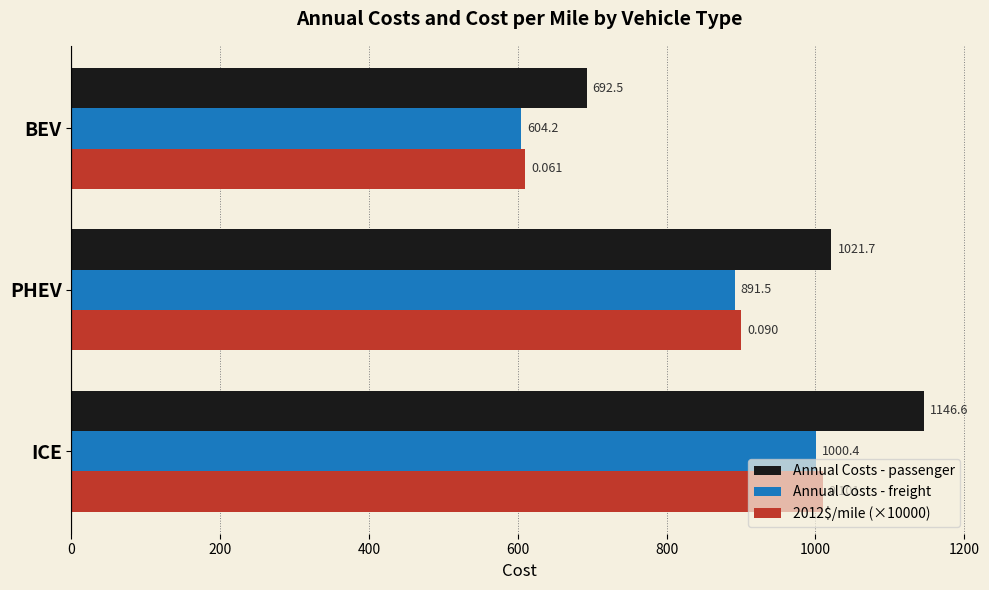

At which category is the sum across all series the highest?

ICE